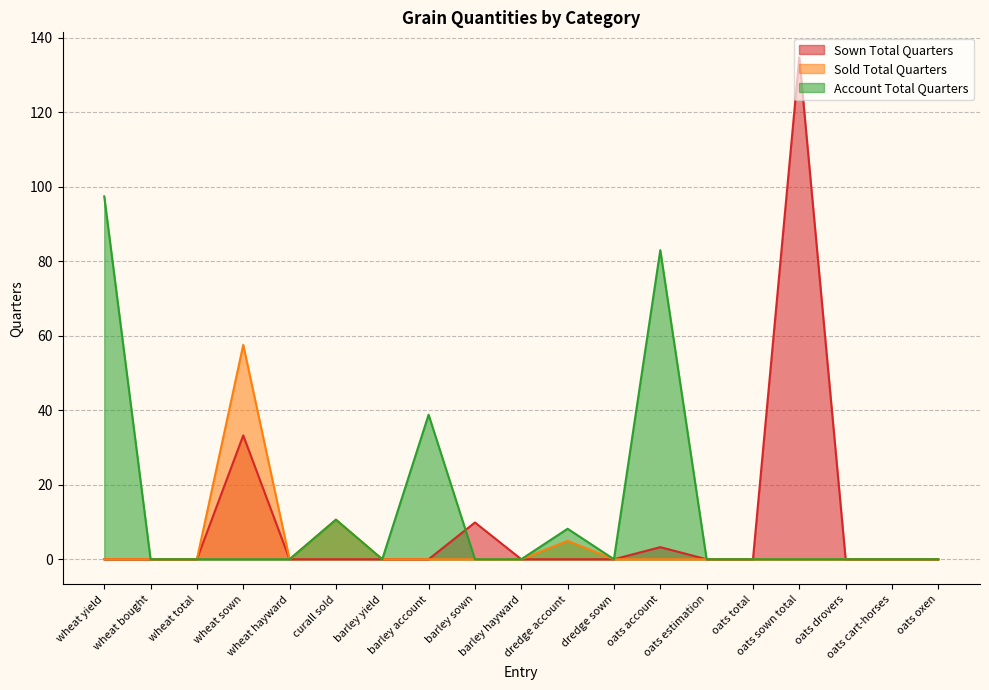

What is the difference between the second highest and minimum values in the Sown Total Quarters series?

33.2